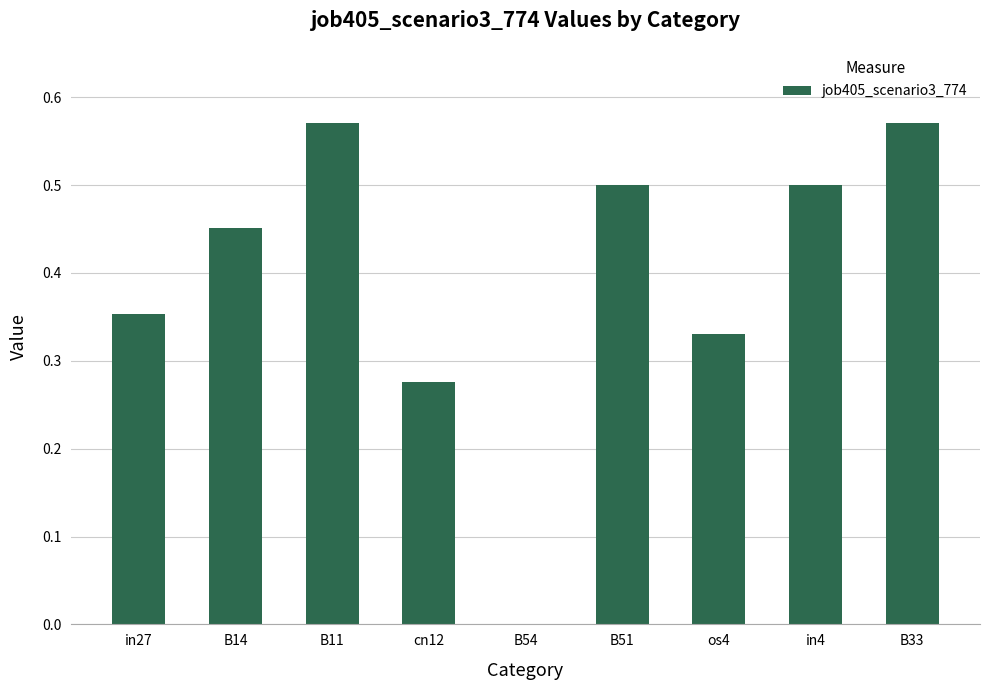

Is it true that the value at in4 is 0.7?

False